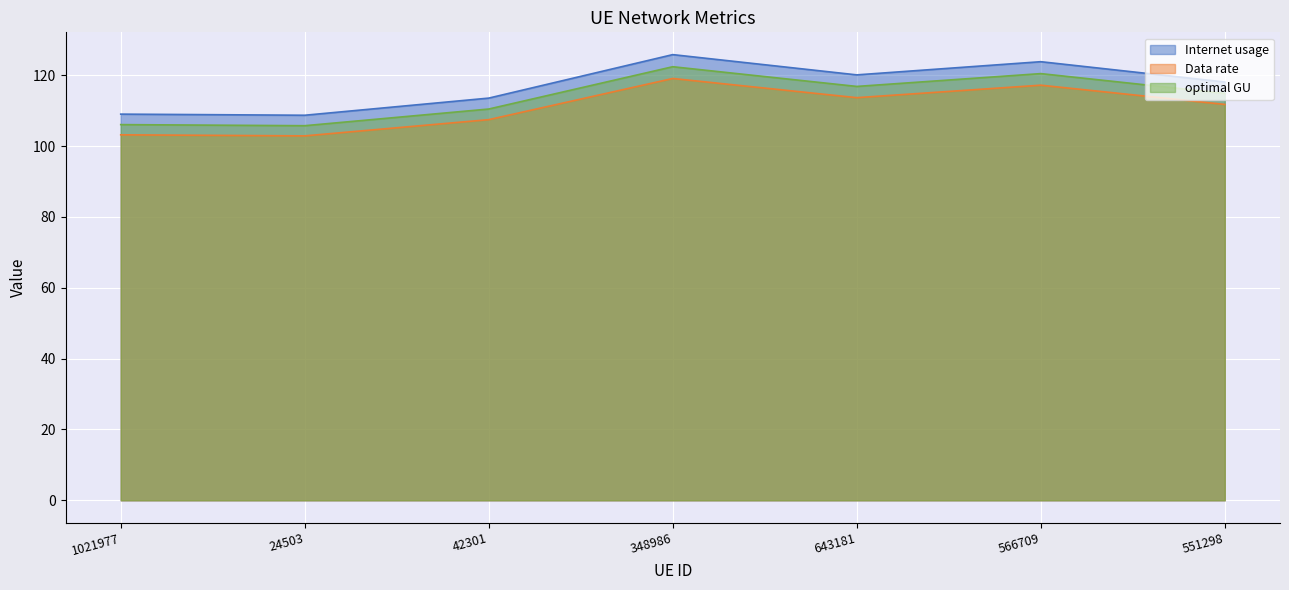

What are all the series names shown in the legend?

Internet usage, Data rate, optimal GU